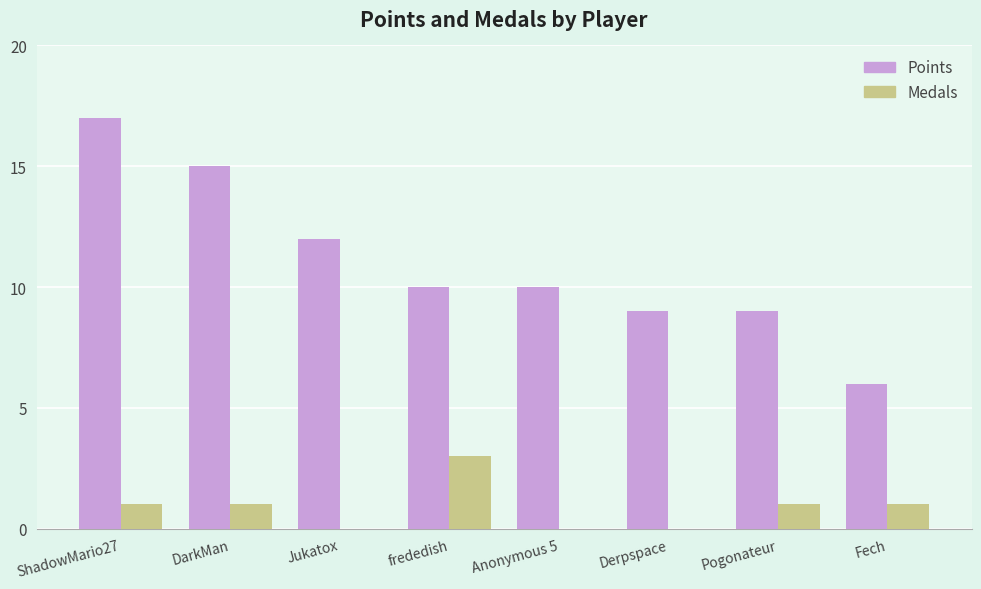

Reading left to right, extract all data points from this chart.

Points: ShadowMario27=17	DarkMan=15	Jukatox=12	frededish=10	Anonymous 5=10	Derpspace=9	Pogonateur=9	Fech=6
Medals: ShadowMario27=1	DarkMan=1	Jukatox=0	frededish=3	Anonymous 5=0	Derpspace=0	Pogonateur=1	Fech=1